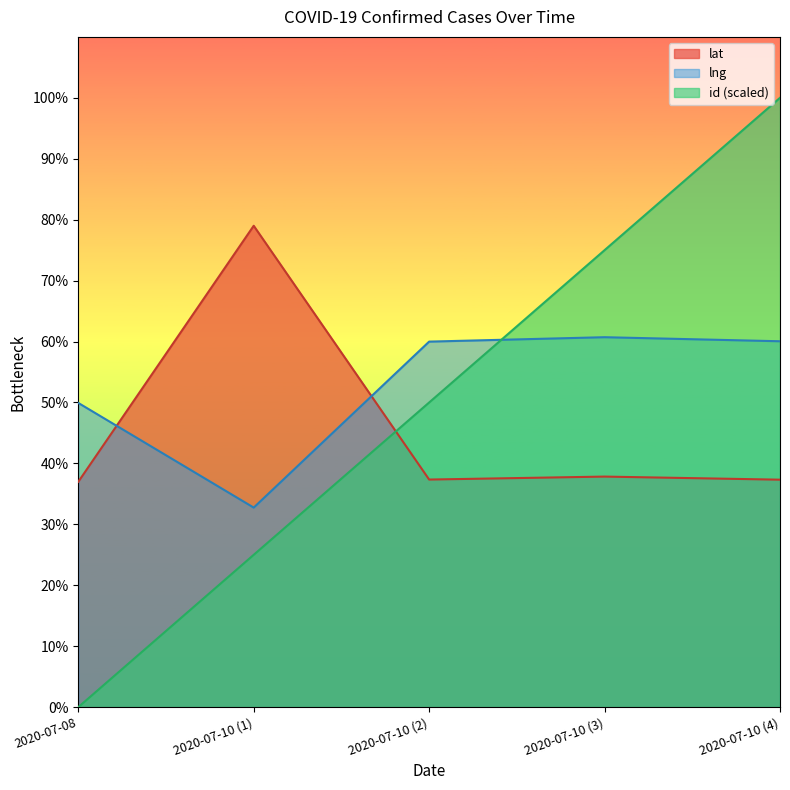

Reading left to right, list all the values displayed in this chart.

lat: 37.0	79.0	37.4	37.8	37.3
lng: 49.9	32.8	60.0	60.7	60.0
id: 0.0	25.0	50.0	75.0	100.0